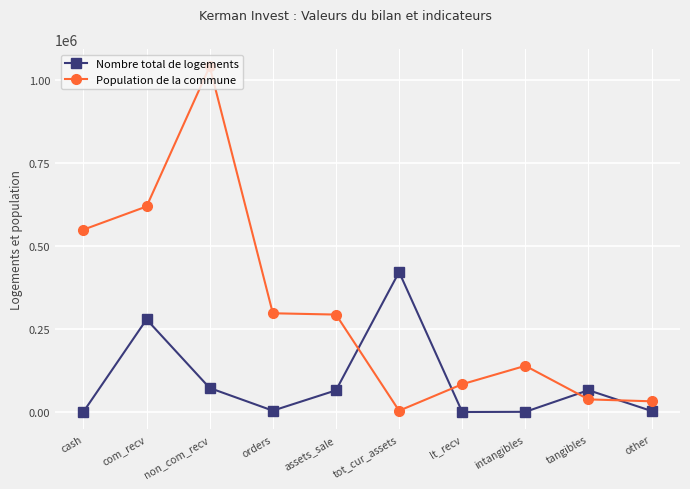

How many interior local peaks does the Nombre total de logements series have?

3